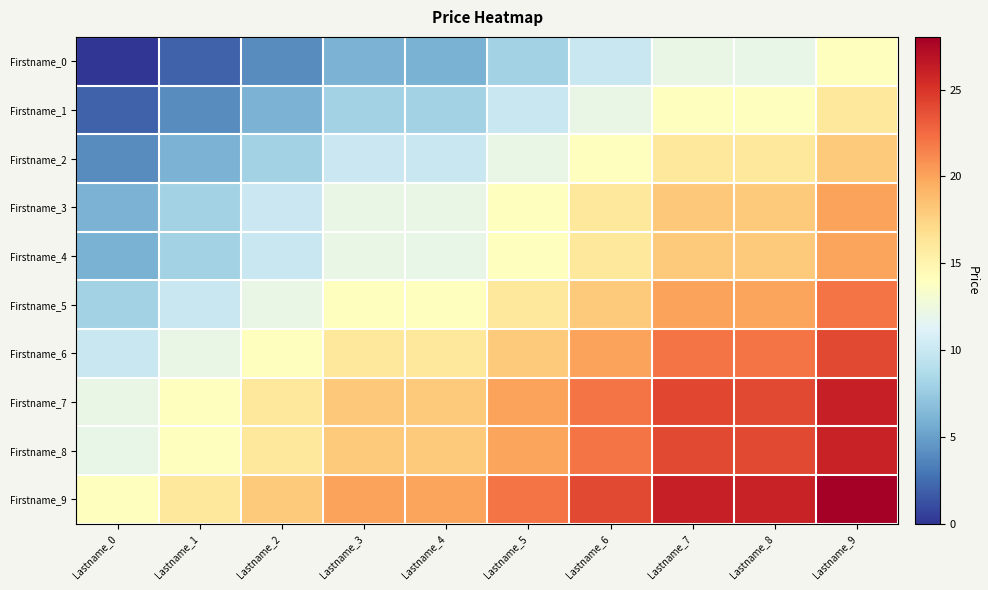

At Lastname_3, list the series in order from smallest to largest.

Firstname_0, Firstname_1, Firstname_2, Firstname_4, Firstname_3, Firstname_5, Firstname_6, Firstname_8, Firstname_7, Firstname_9